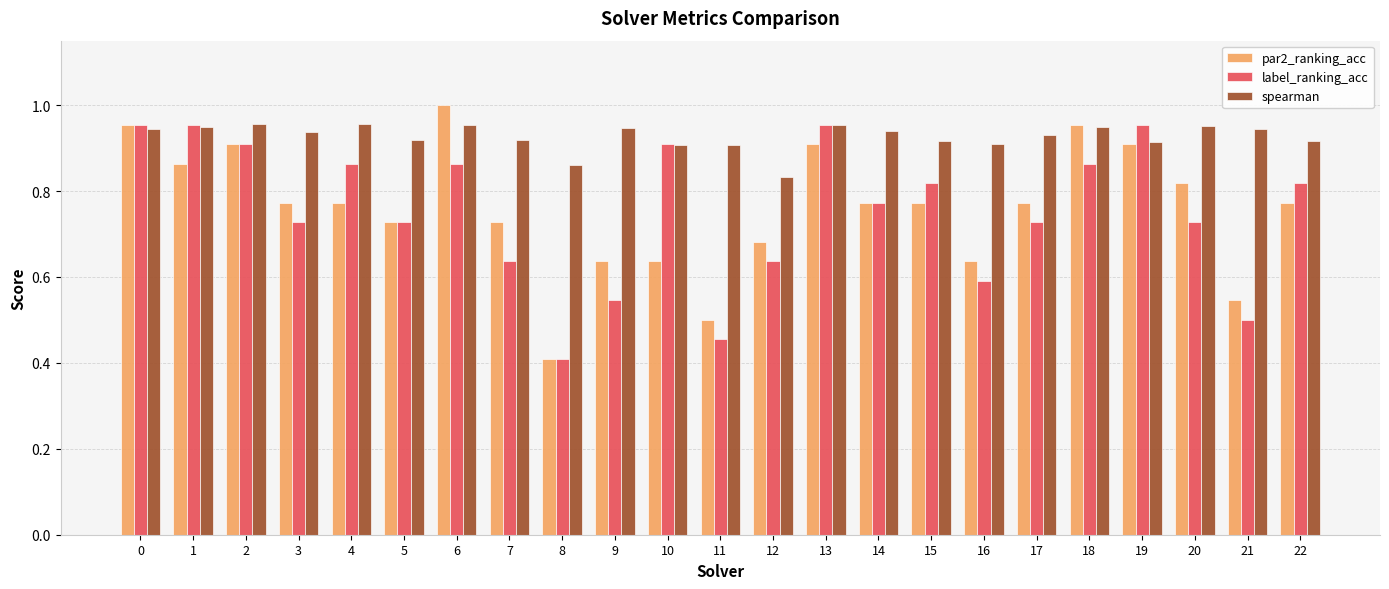

What is the sum of the par2_ranking_acc values at 22 and 17?

1.5